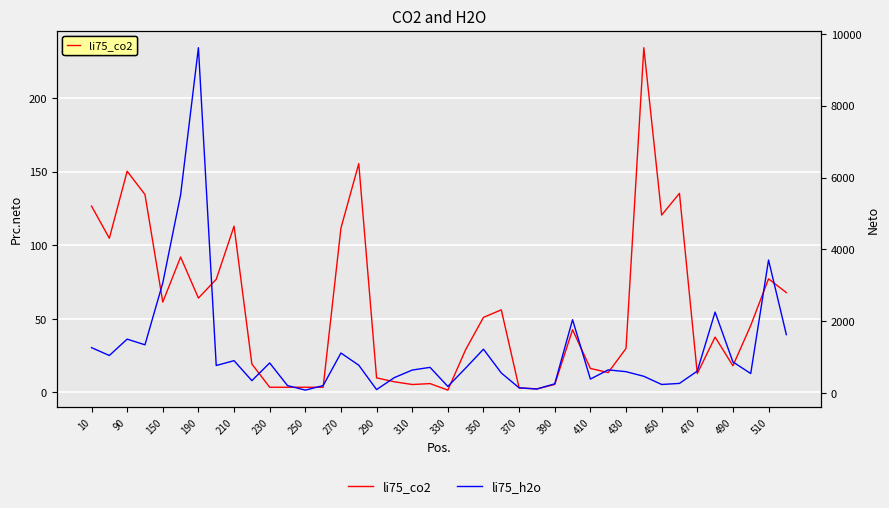

Between 270 and 22, which series saw the biggest shift?

li75_h2o